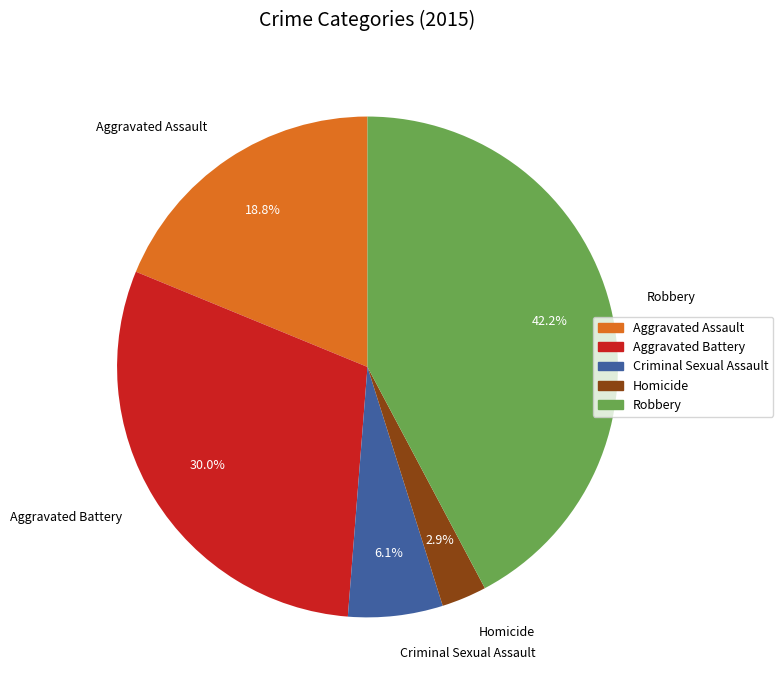

To the nearest percent, what portion does Criminal Sexual Assault represent?

6%